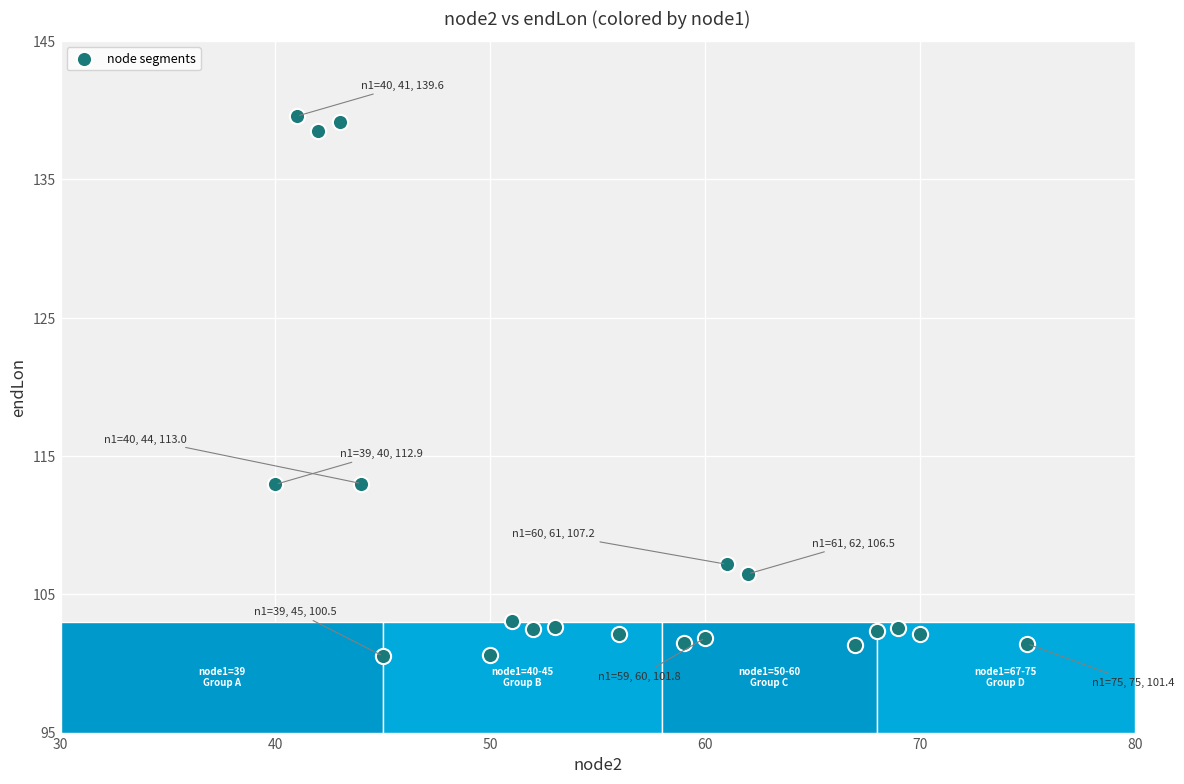

What is the range of X values (max minus min)?

35.0